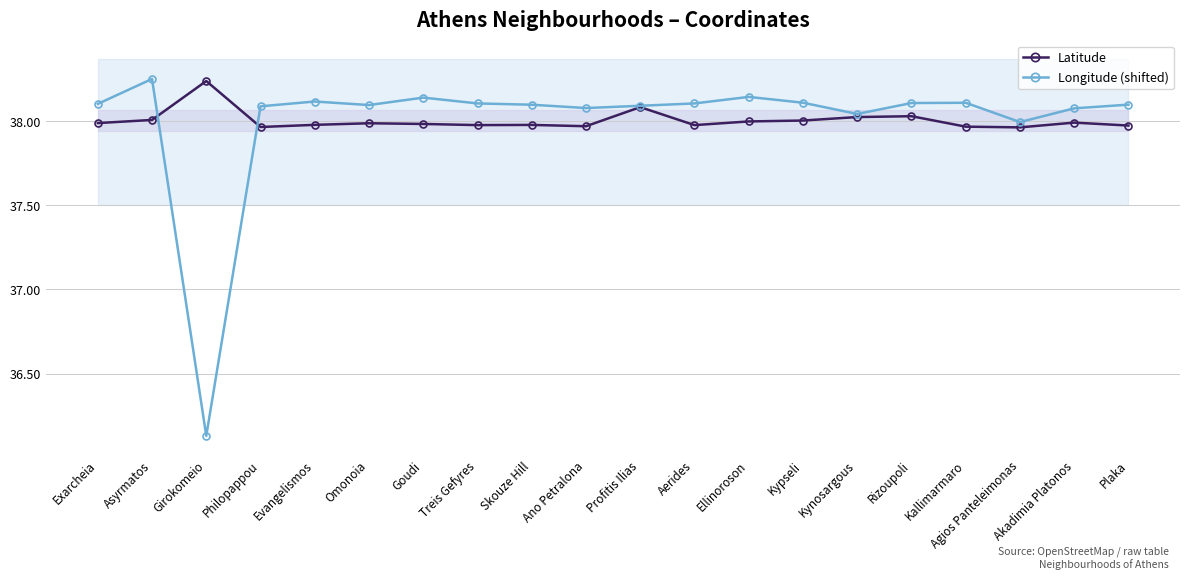

What is the minimum value shown in the chart?

36.1